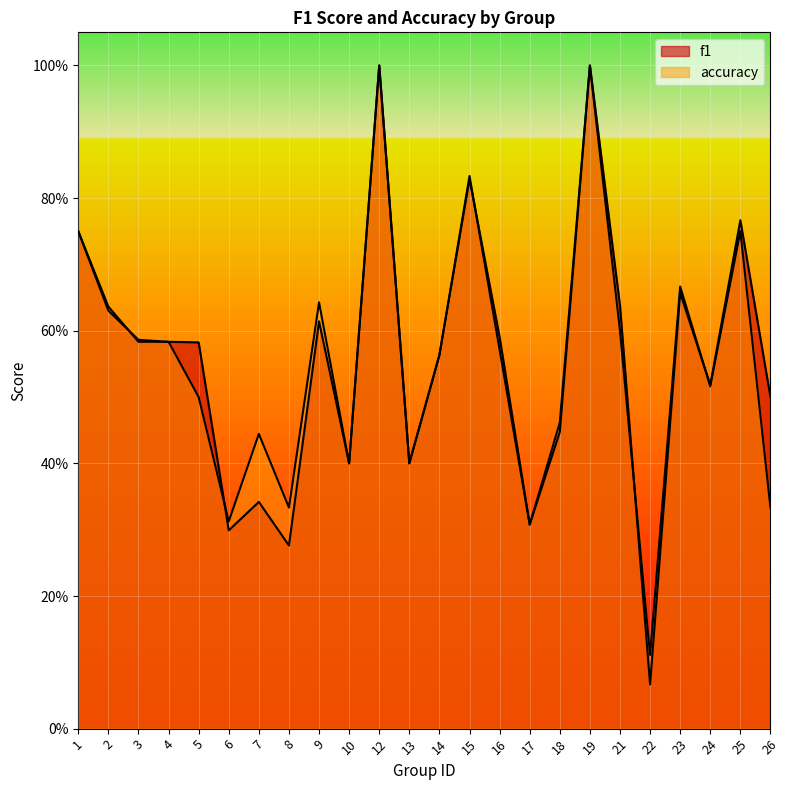

How many categories are shown in the chart?

24